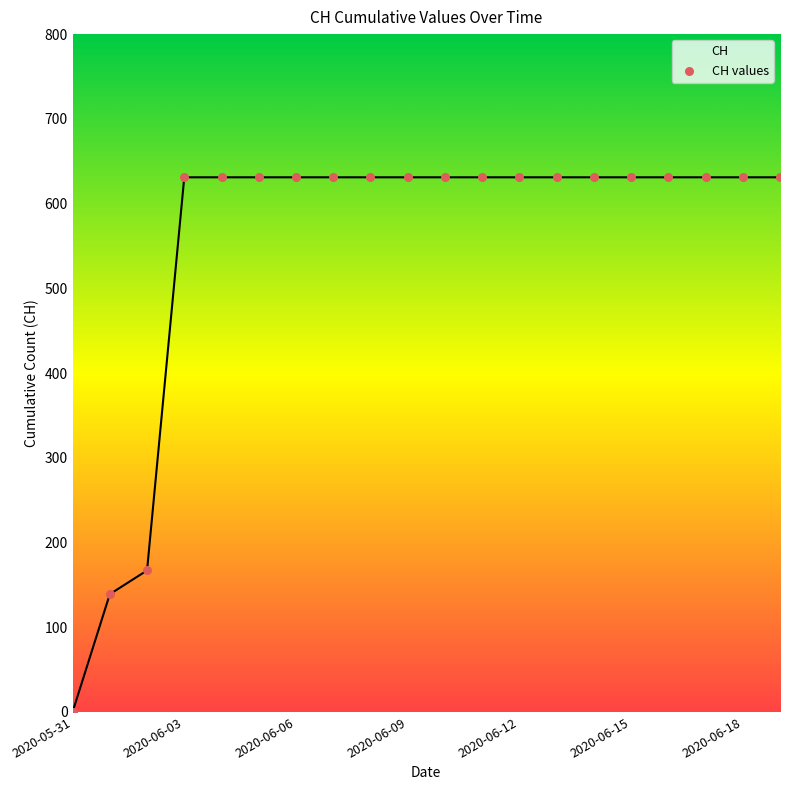

What is the difference between the maximum and minimum values?

631